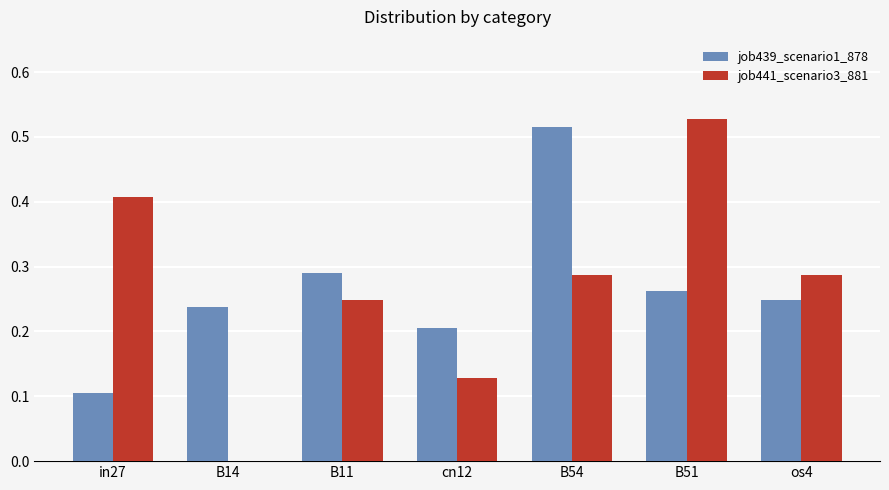

Is the value of job439_scenario1_878 at cn12 greater than the value of job441_scenario3_881 at B54?

No